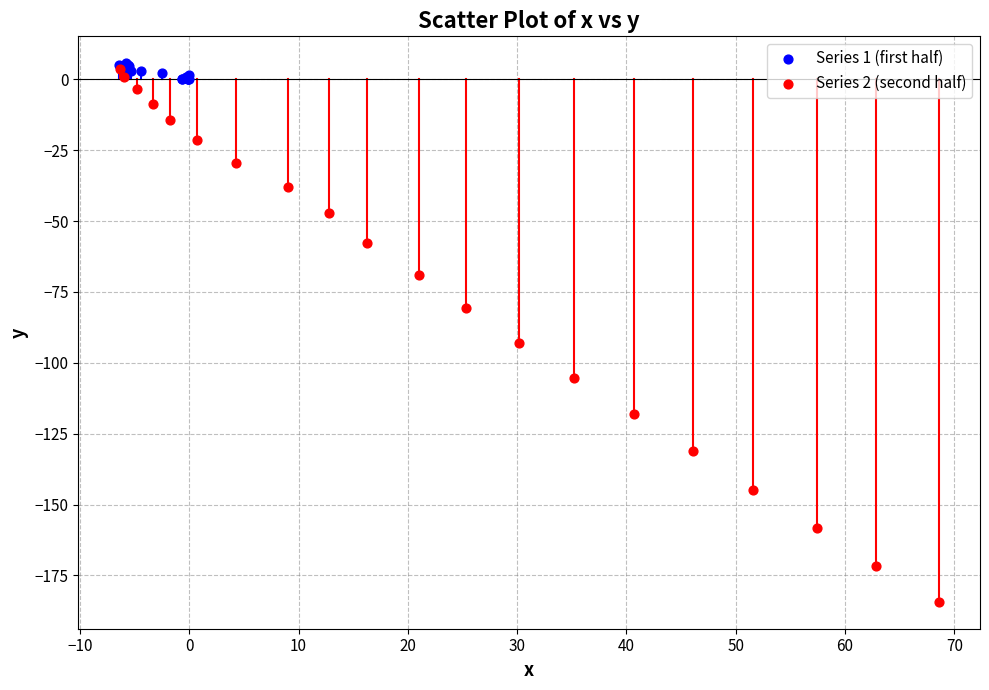

Which series has the widest spread of Y values?

Series 2 (second half)